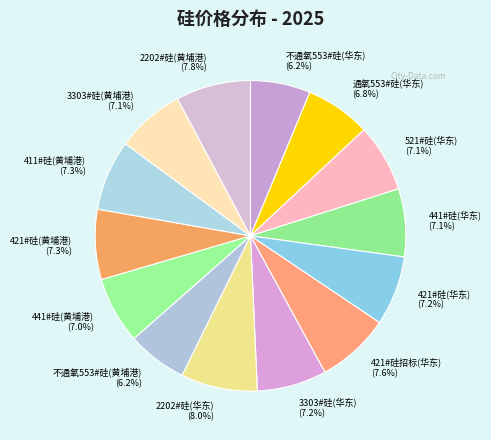

Does 411#硅(黄埔港) represent more than half of the total?

No